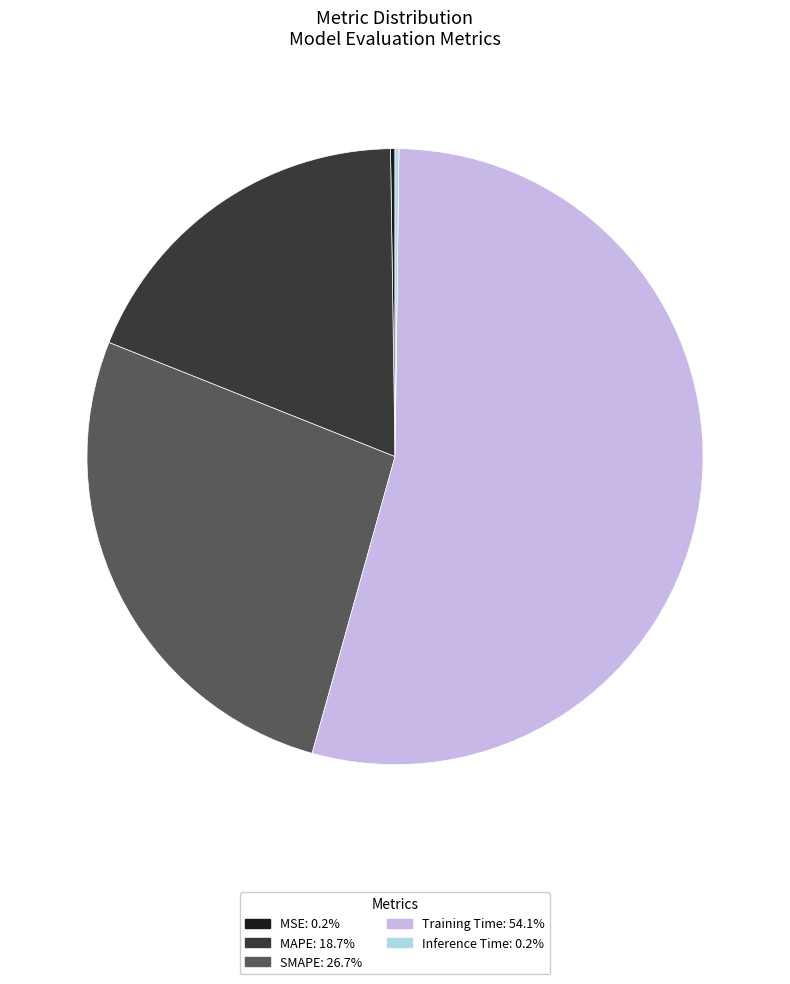

Which category accounts for the majority?

Training Time